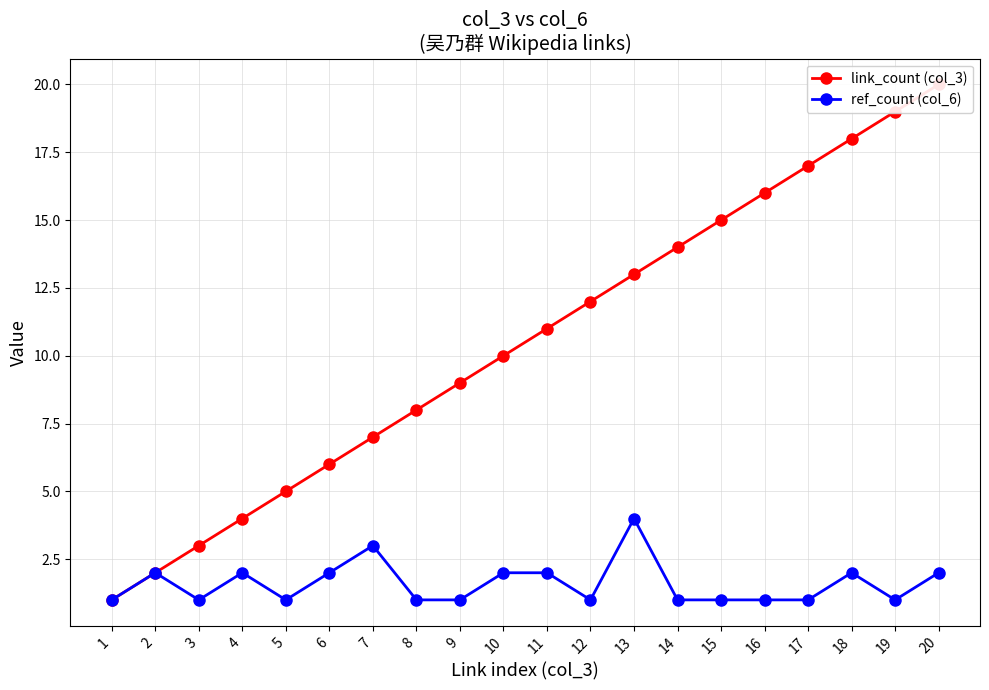

True or false: link_count (col_3) has a value of 15 at 15.

True